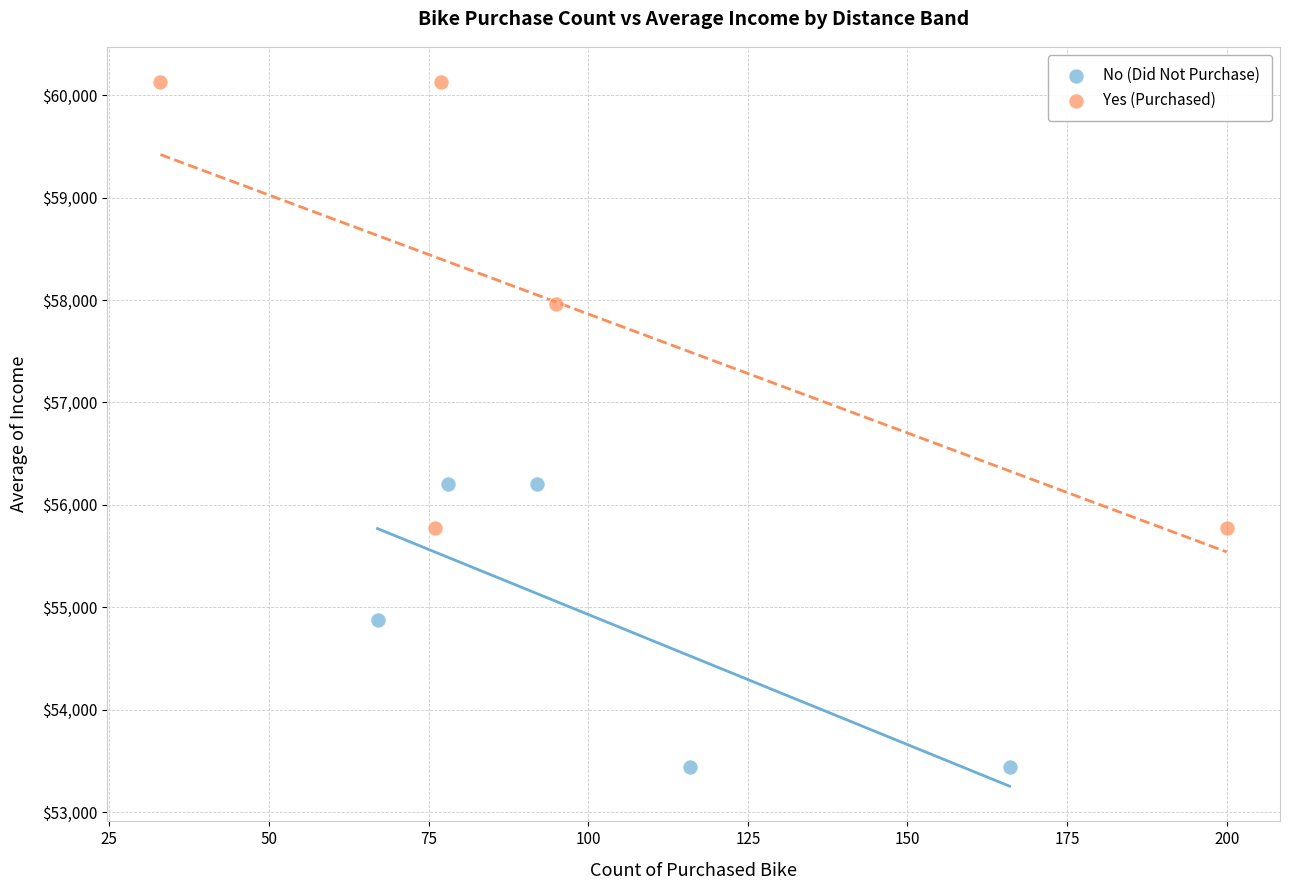

Which series reaches the maximum Y coordinate?

Yes (Purchased)